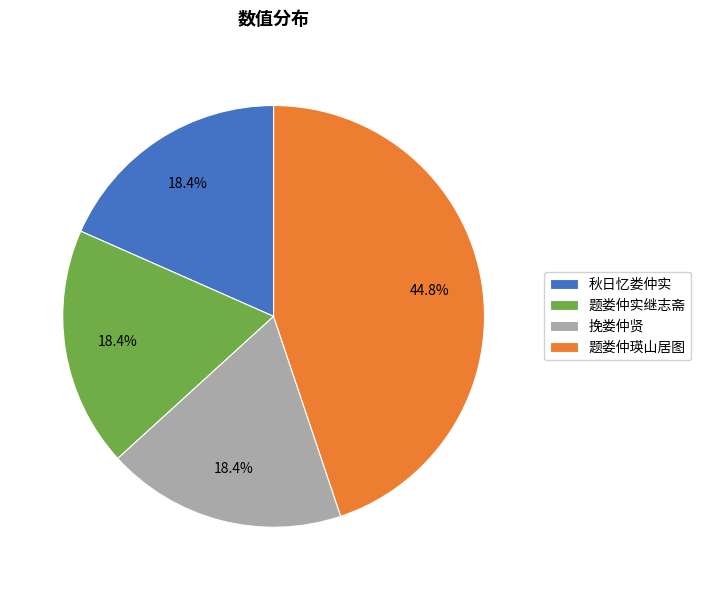

How many slices are in this pie chart?

4